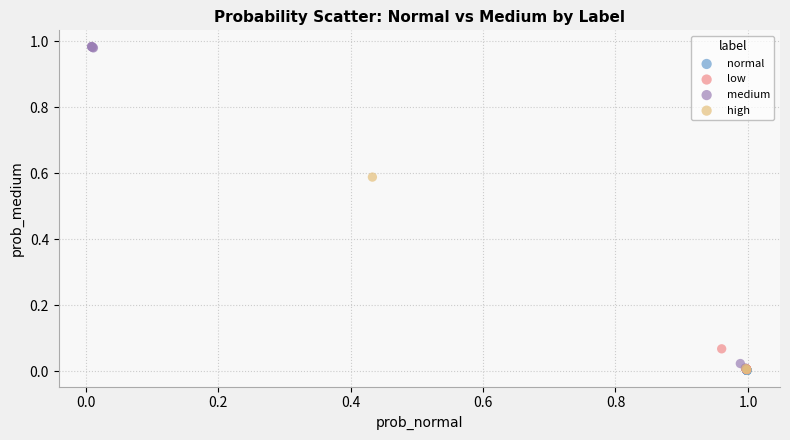

Which series has the widest spread of Y values?

medium